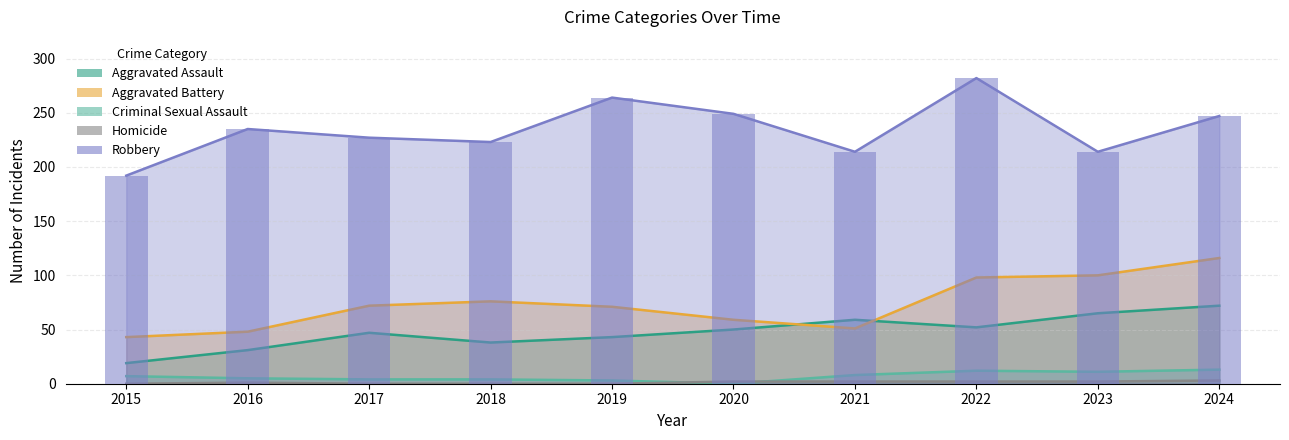

Which series changed the most between 2021 and 2024?

Aggravated Battery